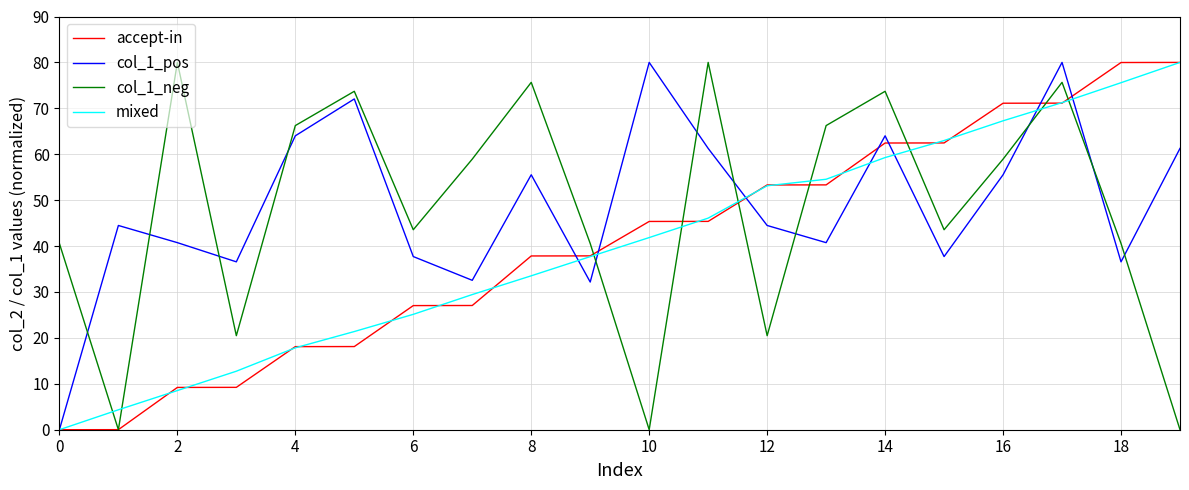

After their last crossing, which series has the higher values: mixed or col_1_neg?

mixed